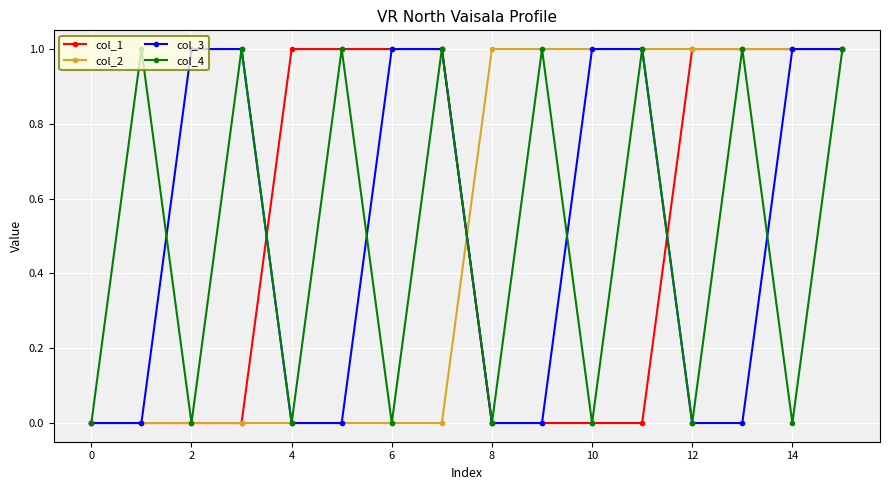

How many data points in col_1 are less than 1?

8